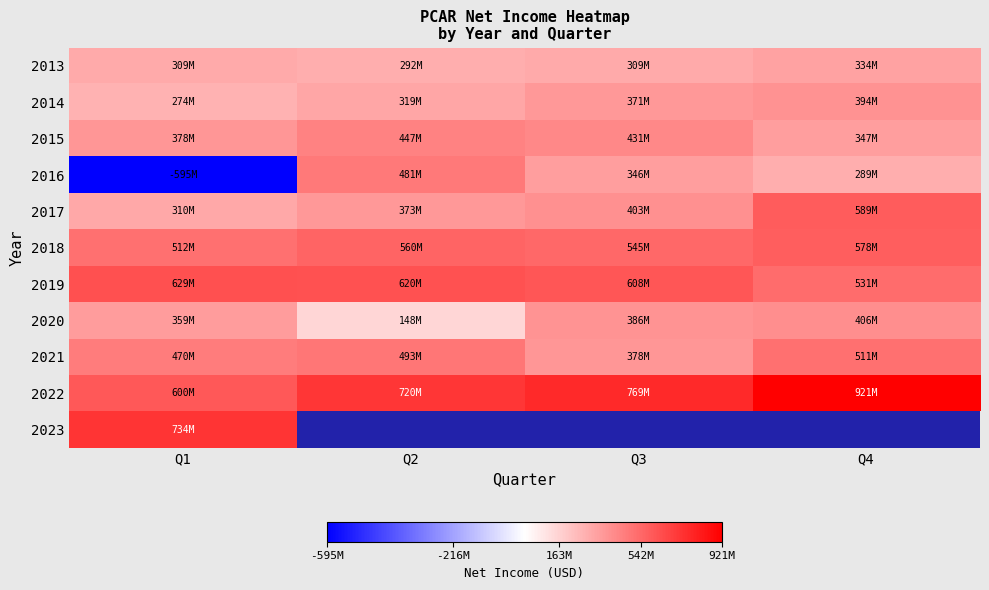

What is the difference between the 2018 values at Q1 and Q2?

47500000.0